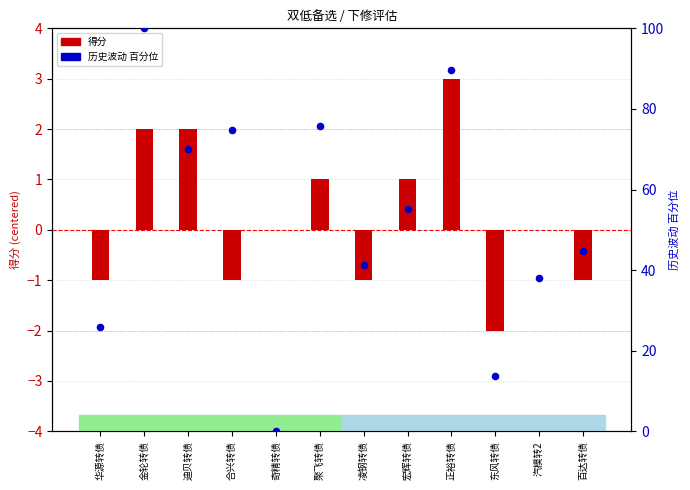

Which series contains the highest Y value?

历史波动 (百分位)